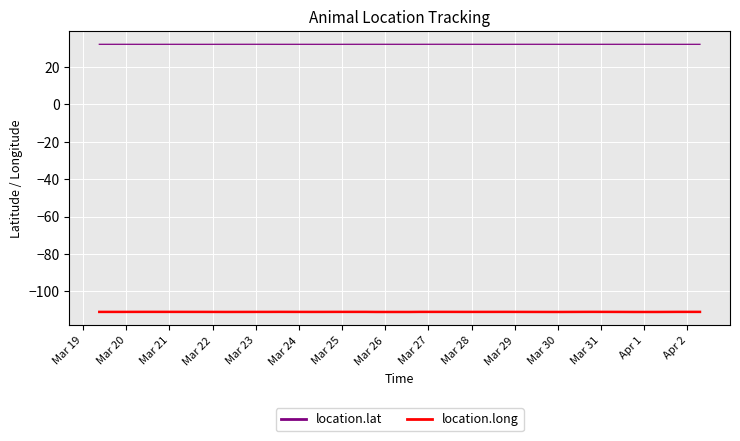

True or false: location.lat and location.long cross at least once.

False